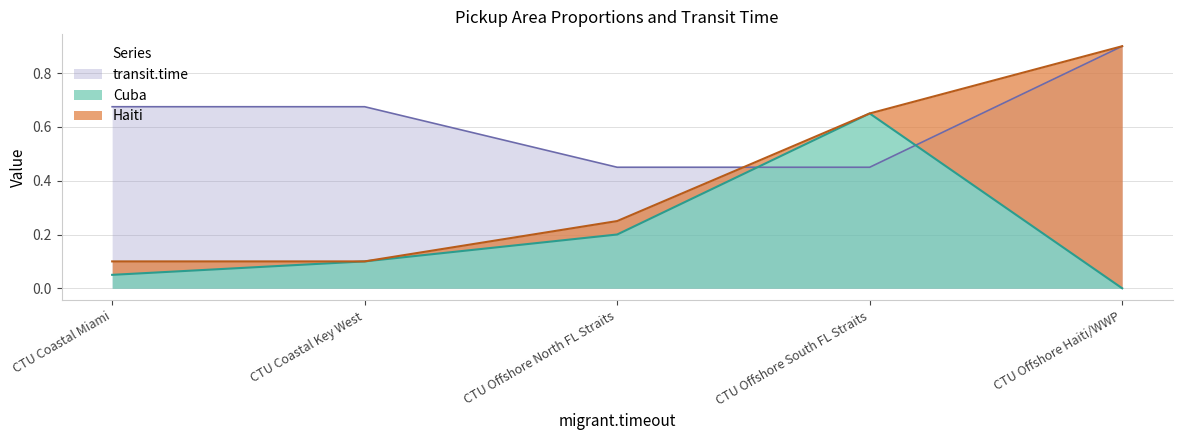

Rank the categories by Cuba value from highest to lowest.

CTU Offshore South FL Straits, CTU Offshore North FL Straits, CTU Coastal Key West, CTU Coastal Miami, CTU Offshore Haiti/WWP